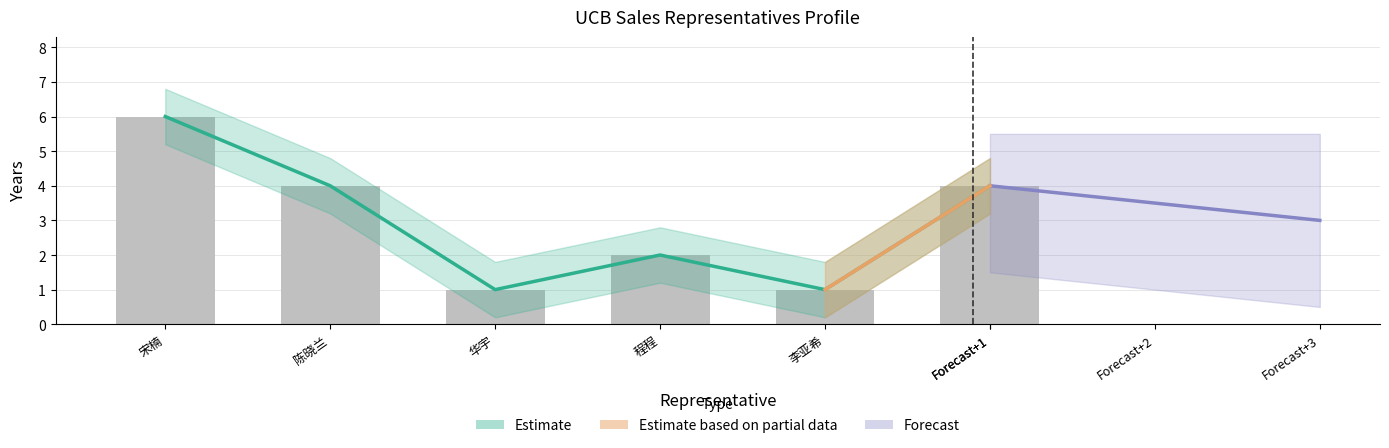

What is the average value of the entryTime series?

3